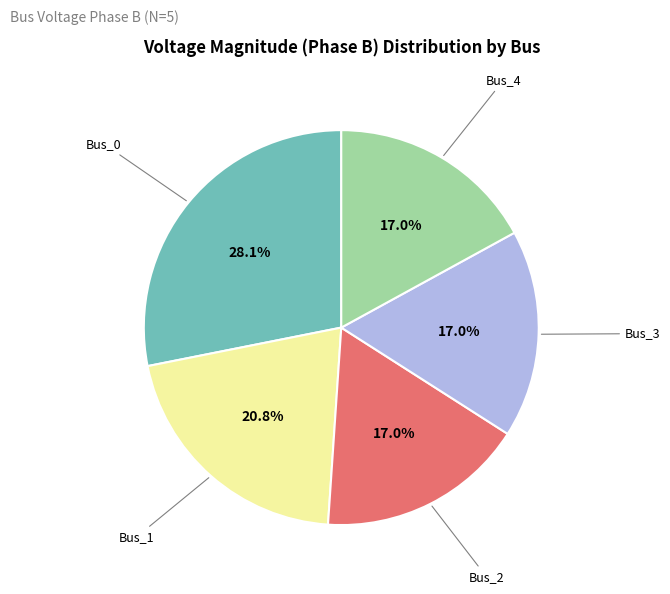

Is there any slice that represents more than half of the pie?

No